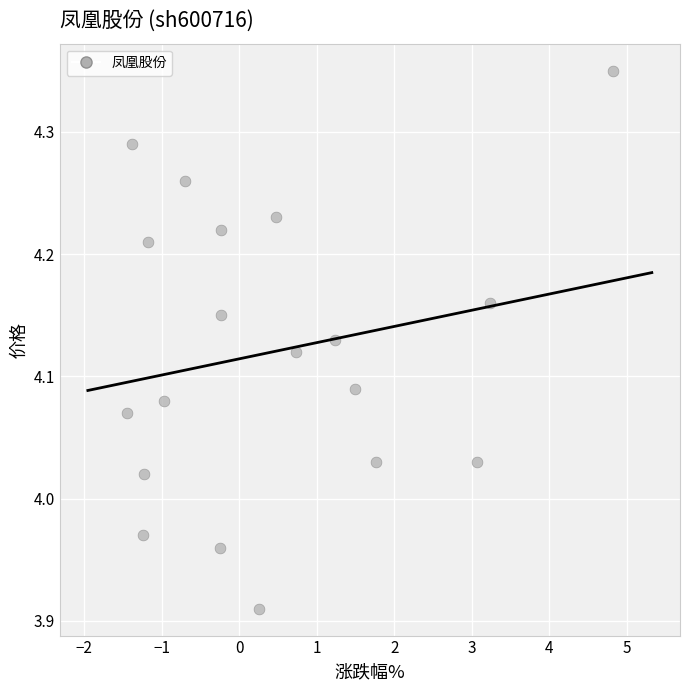

What is the range of X values (max minus min)?

6.3